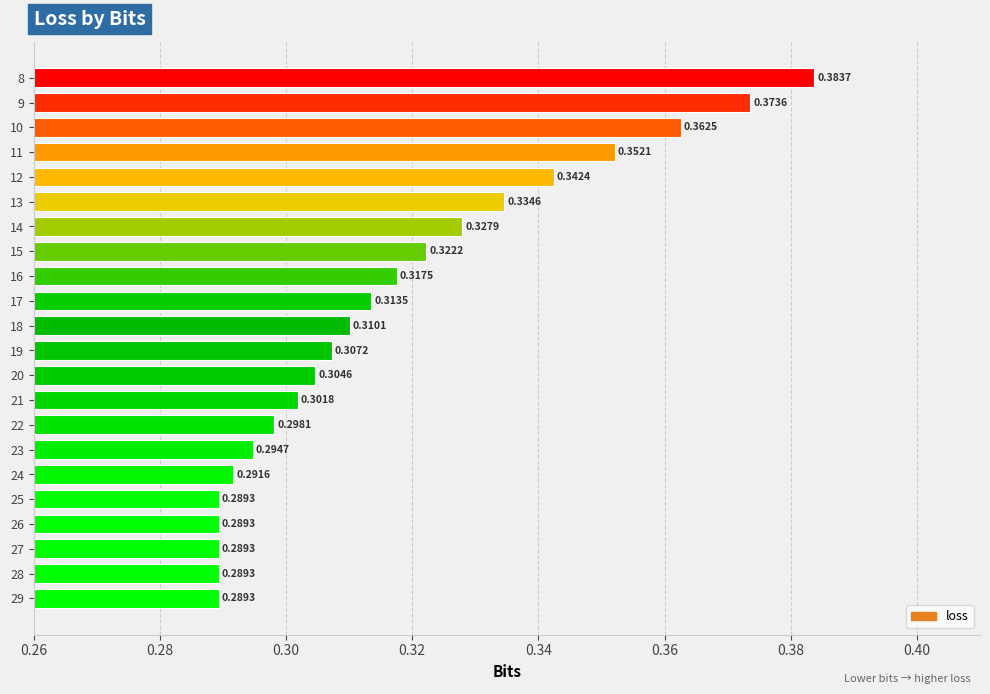

What is the sum of all values?

7.0